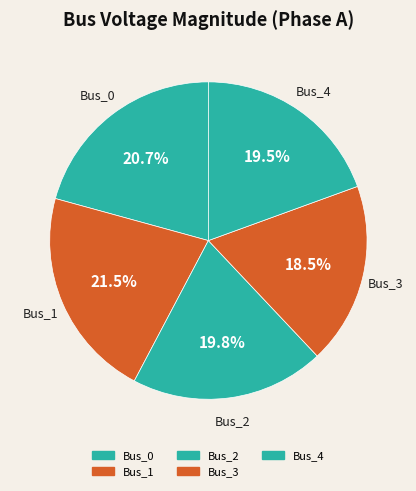

Combined, what portion of the pie is Bus_0 and Bus_2?

40.5%